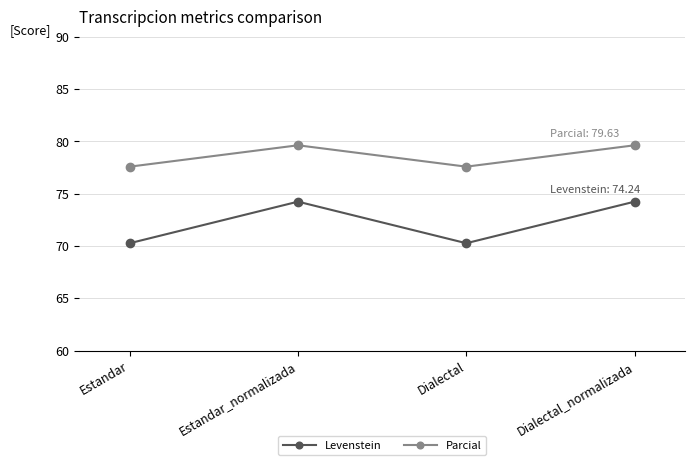

How many values in the Parcial series are below 79?

2